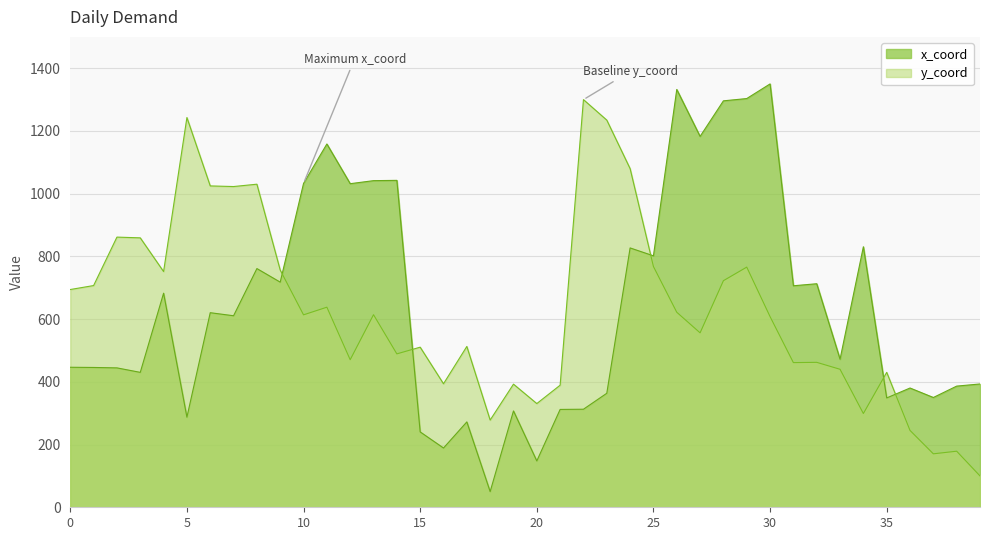

What is the total value across all series at 33?

912.2